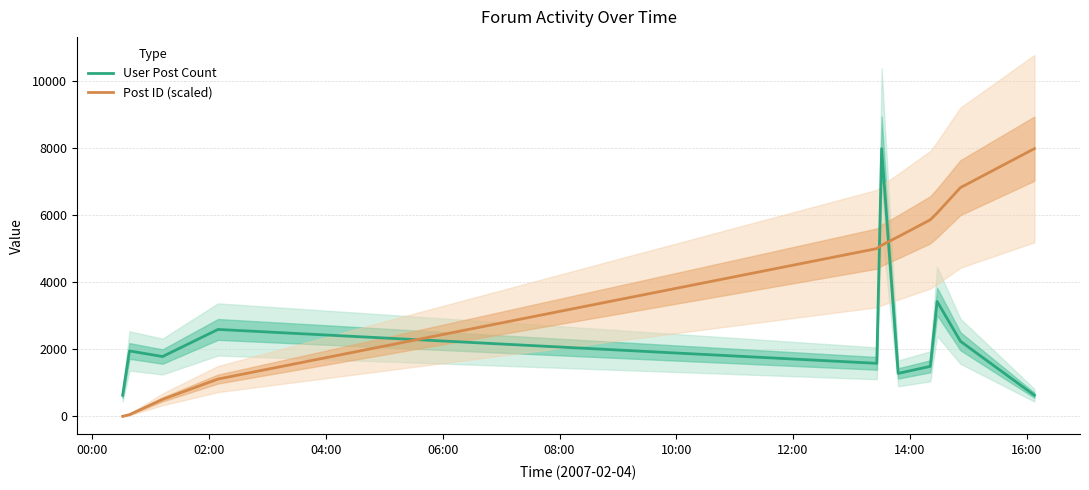

What is the sum of all User Post Count values?

25538.0